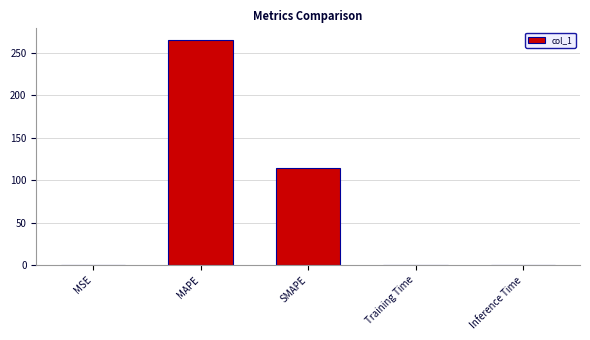

Which category has the highest value across all series?

MAPE